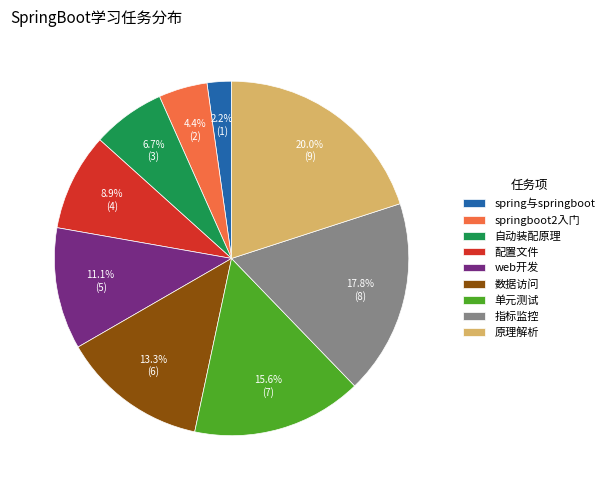

What percentage is NOT represented by 配置文件?

91.1%